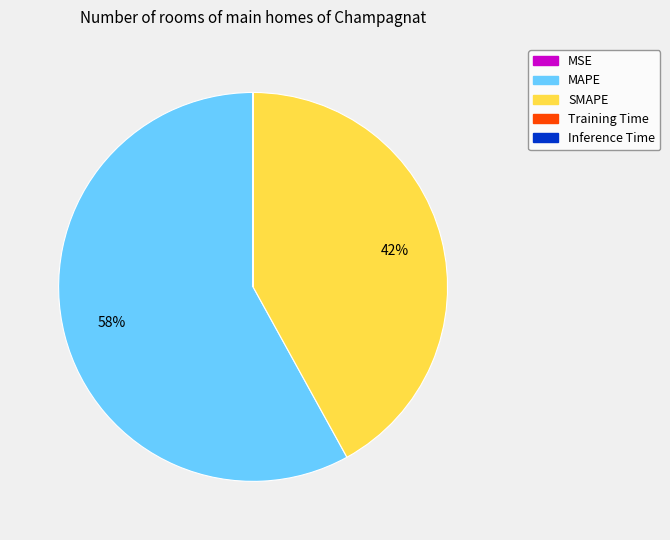

To the nearest percent, what is the combined percentage of SMAPE and MAPE?

100%